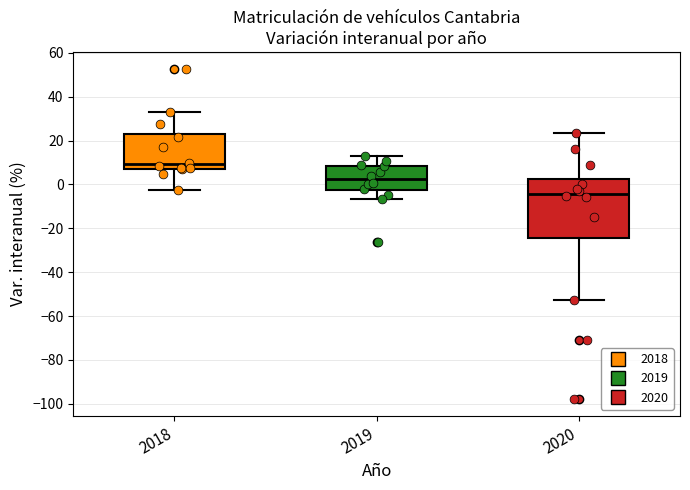

Reading left to right, transcribe this box plot: for each box, give where its median line is, the range the box spans, and where its two whiskers end, as read against the y-axis. The values are not printed on the chart, so give them approximately, as read against the axis.

2018: median 10, box 8 to 24, whiskers -2 to 32
2019: median 2, box -2 to 8, whiskers -6 to 12
2020: median -4, box -24 to 2, whiskers -52 to 24